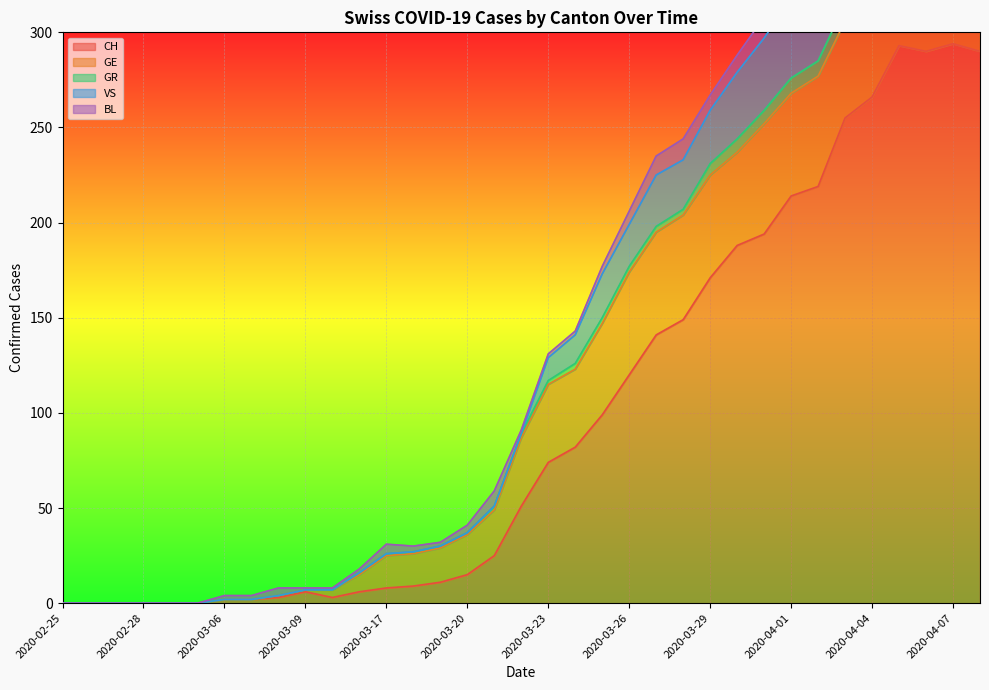

True or false: GR has more than 0 points higher than both neighbors.

False